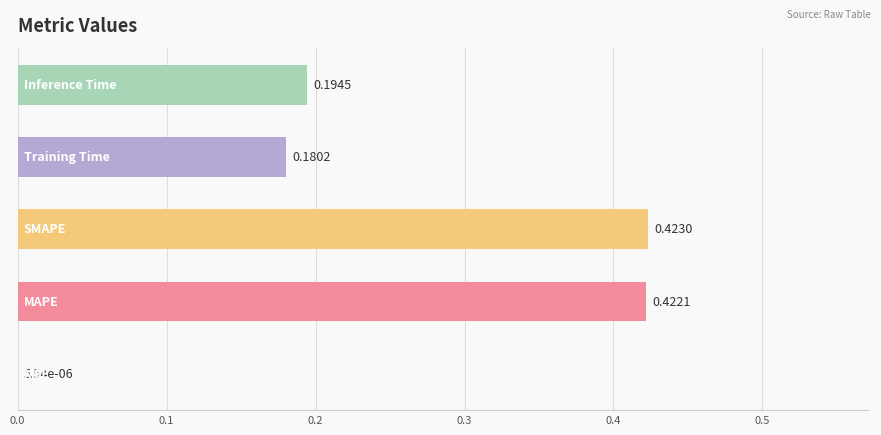

What is the sum of all values?

1.2